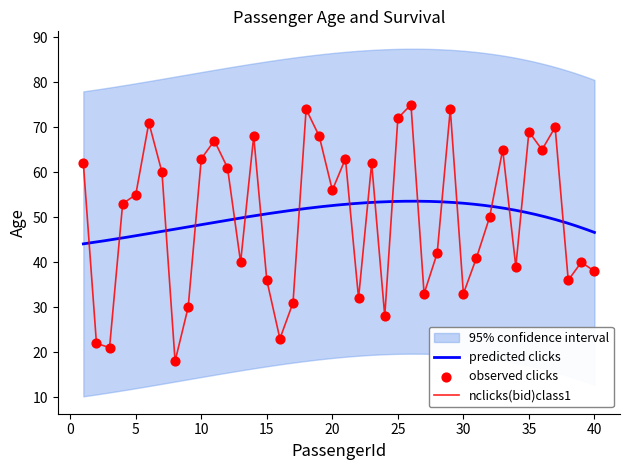

What is the maximum value for nclicks(bid)class1?

75